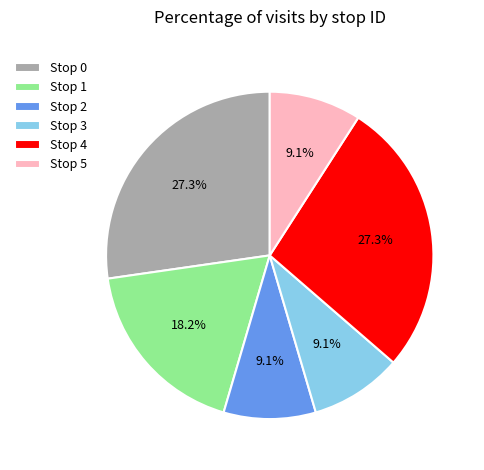

How much of the chart is everything except Stop 4?

72.7%